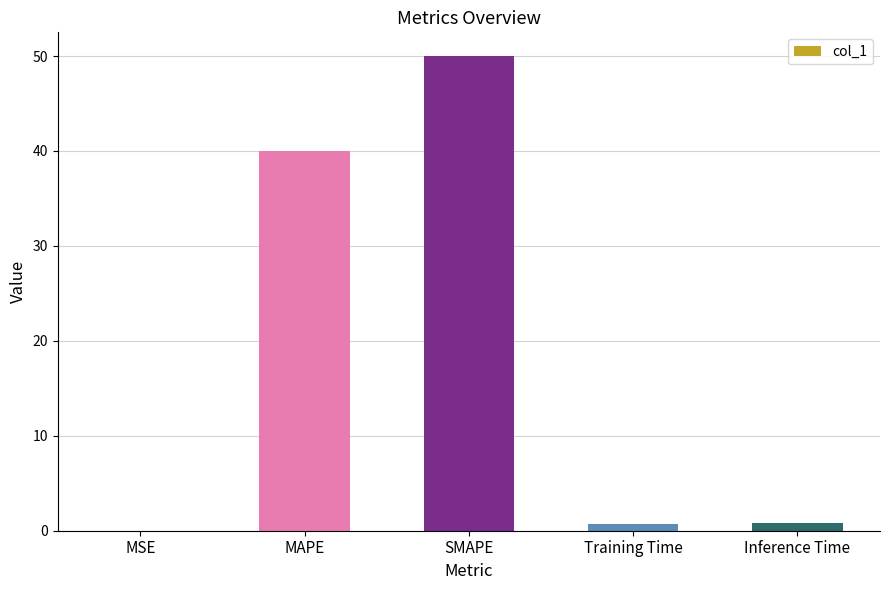

The value at MAPE is 61.0. True or false?

False